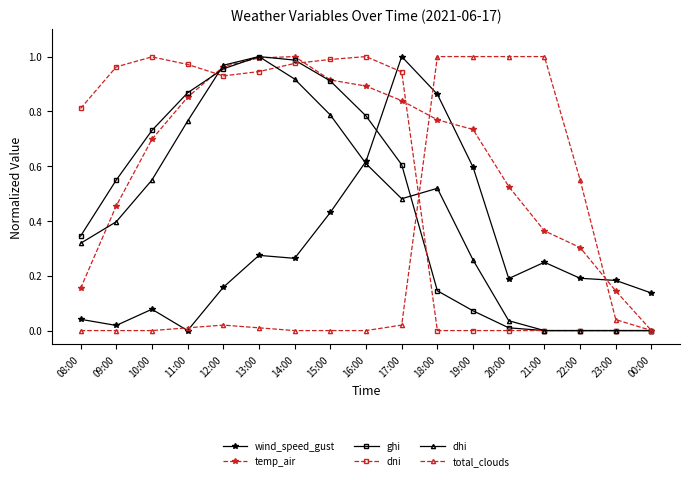

Between 08:00 and 12:00, which series saw the biggest shift?

temp_air